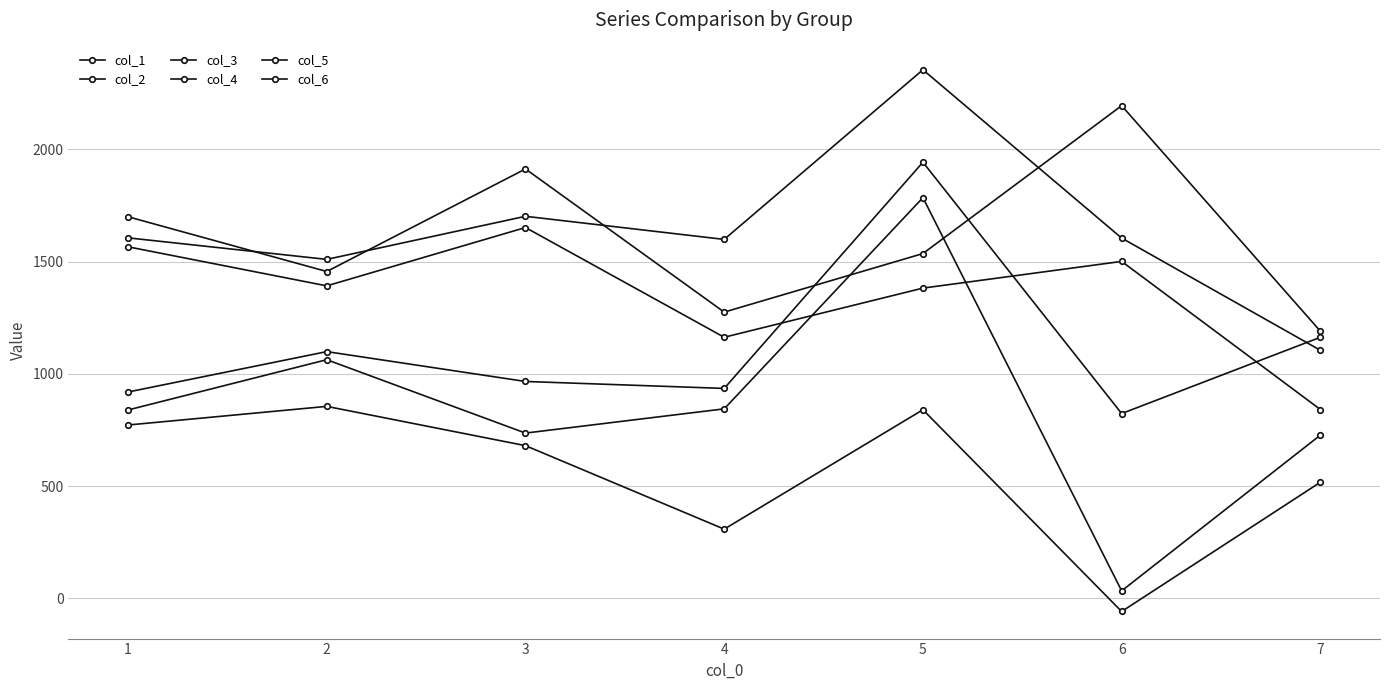

Where does the col_5 series first go above 1605?

1